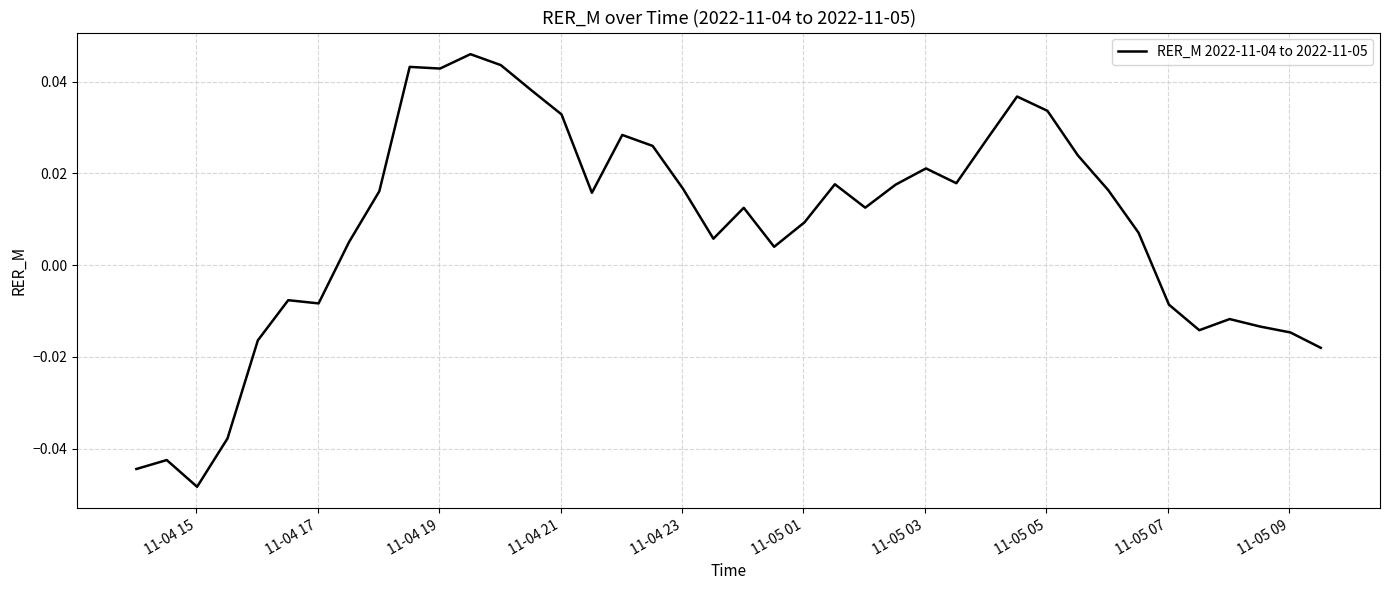

How many lines are shown in the chart?

1